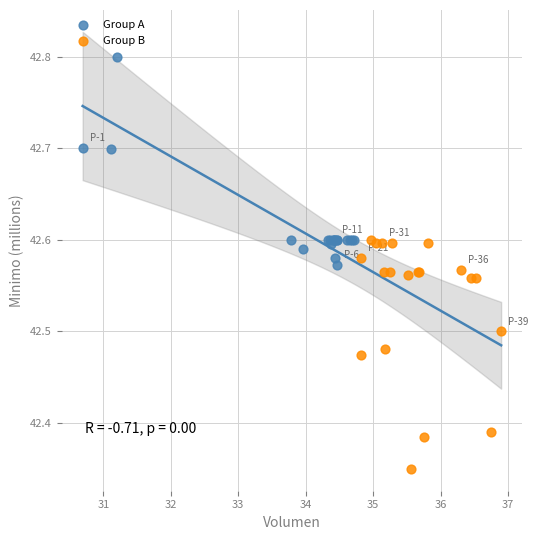

Which series contains the highest Y value?

Group A